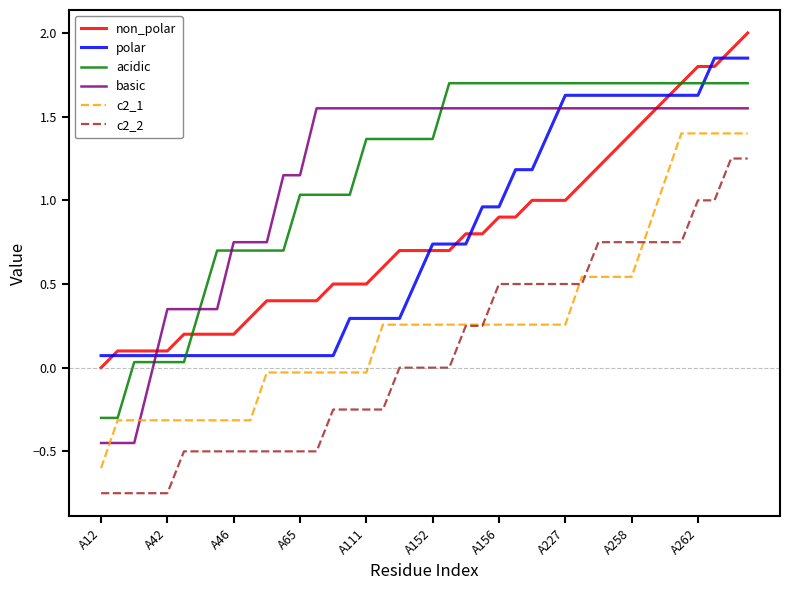

True or false: c2_2 and basic cross at least once.

False